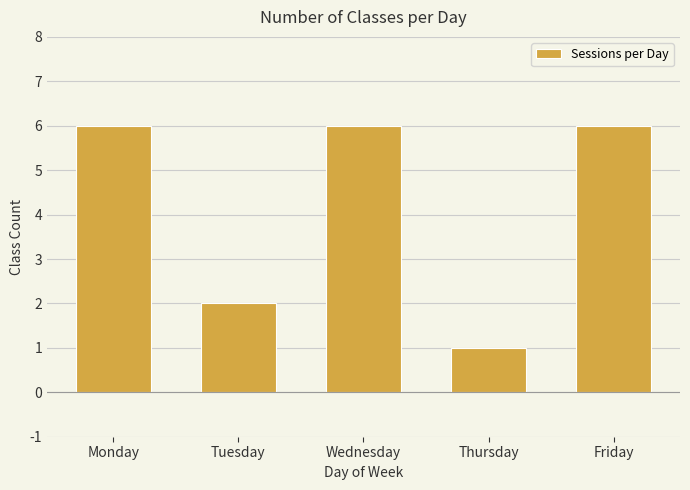

Count the number of categories in the chart.

5